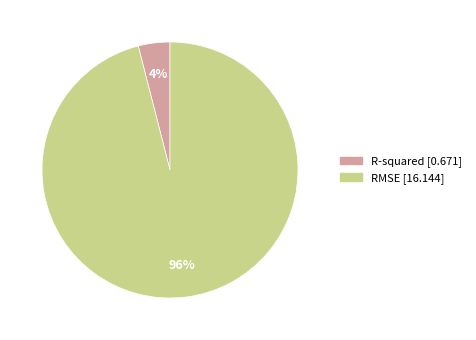

How many segments does this pie chart have?

2